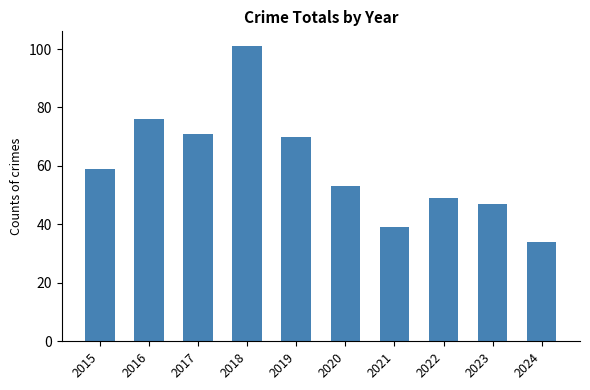

Reading right to left, transcribe all the data shown in this chart.

2024=34	2023=47	2022=49	2021=39	2020=53	2019=70	2018=101	2017=71	2016=76	2015=59